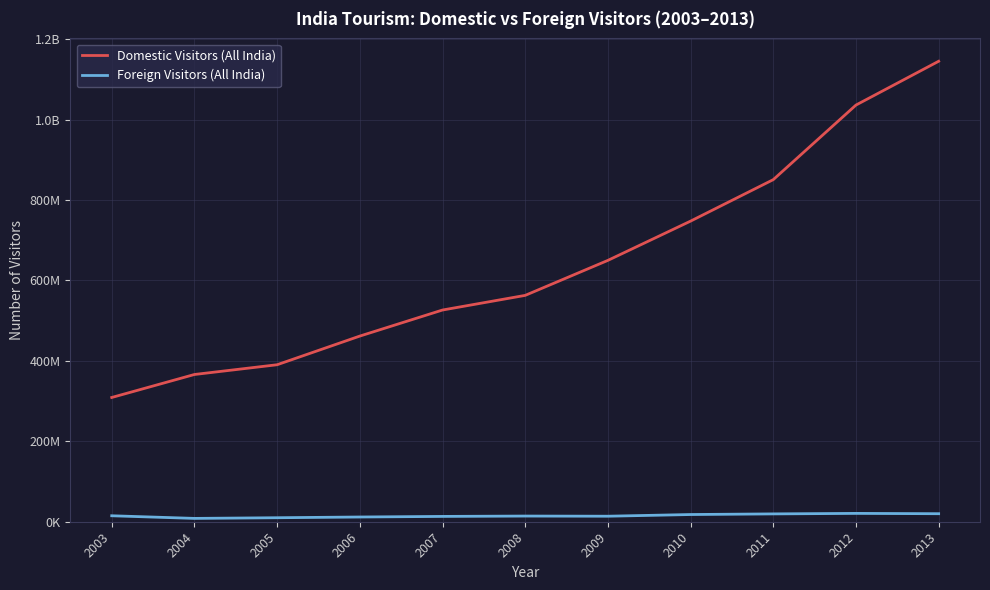

True or false: Foreign Visitors (All India) and Domestic Visitors (All India) cross at least once.

False